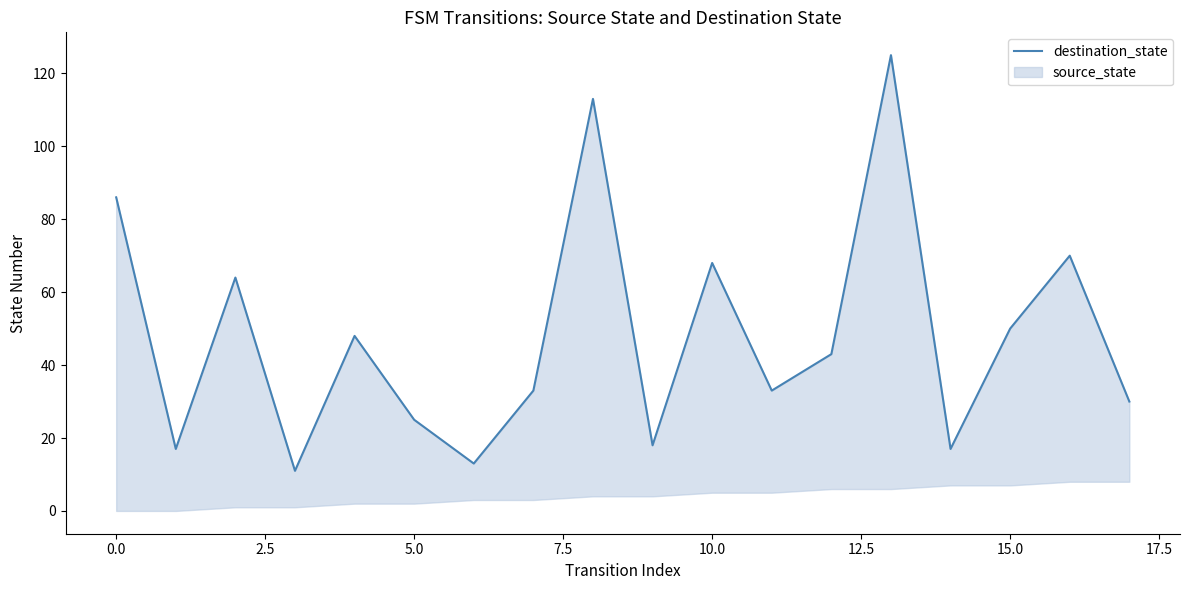

Which has a higher value, 5.0 or 12.5?

12.5